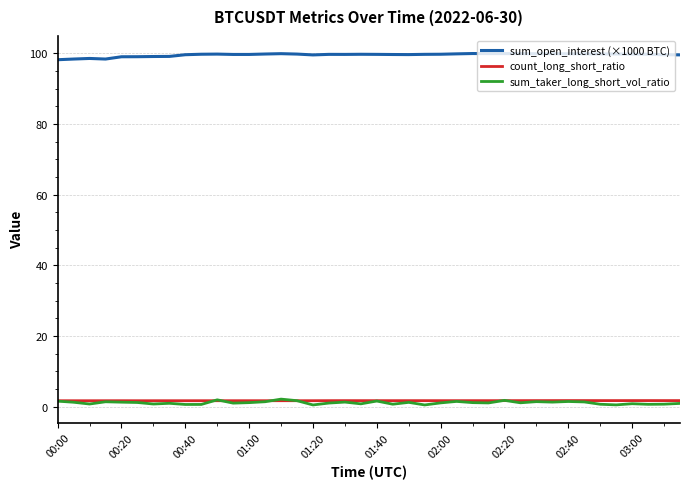

True or false: sum_taker_long_short_vol_ratio has more than 1 points higher than both neighbors.

True